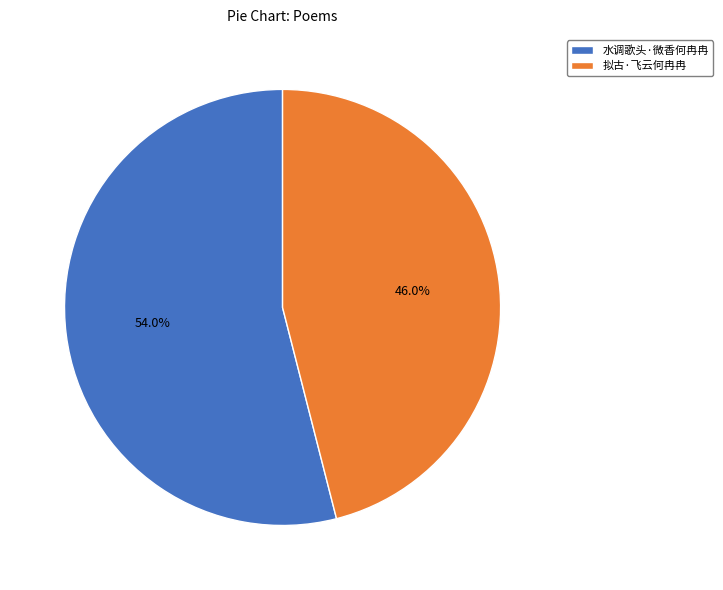

Between 拟古·飞云何冉冉 and 水调歌头·微香何冉冉, which is larger?

水调歌头·微香何冉冉